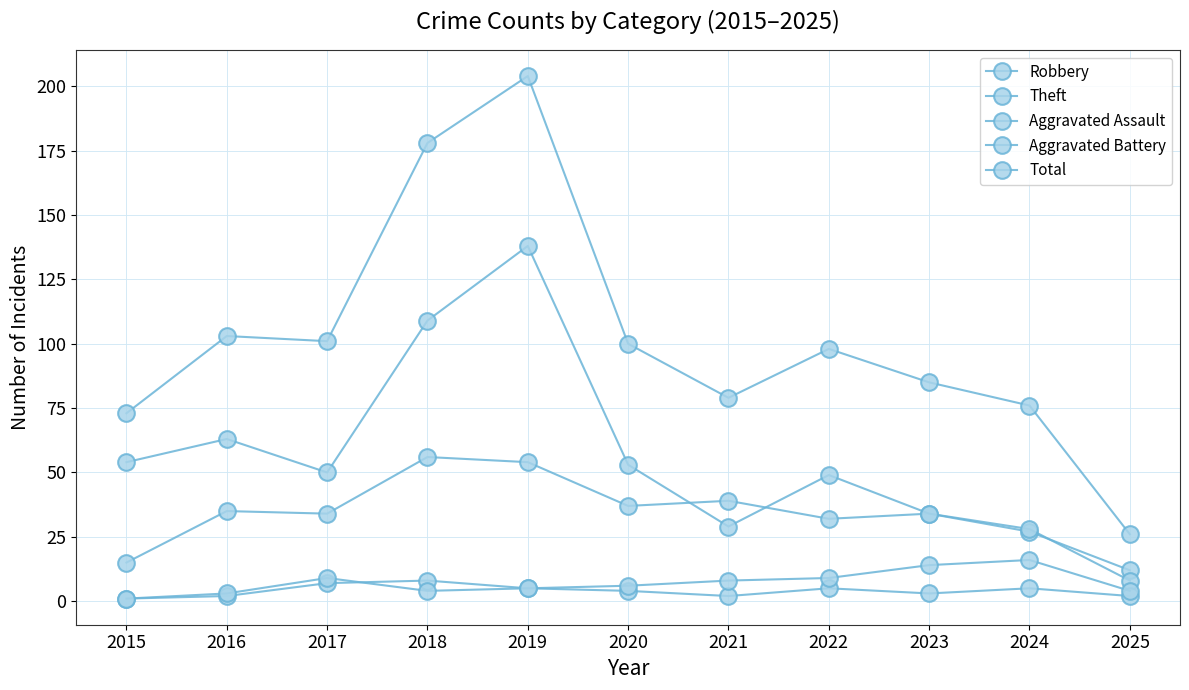

At which category does Aggravated Assault reach its first local peak?

2018